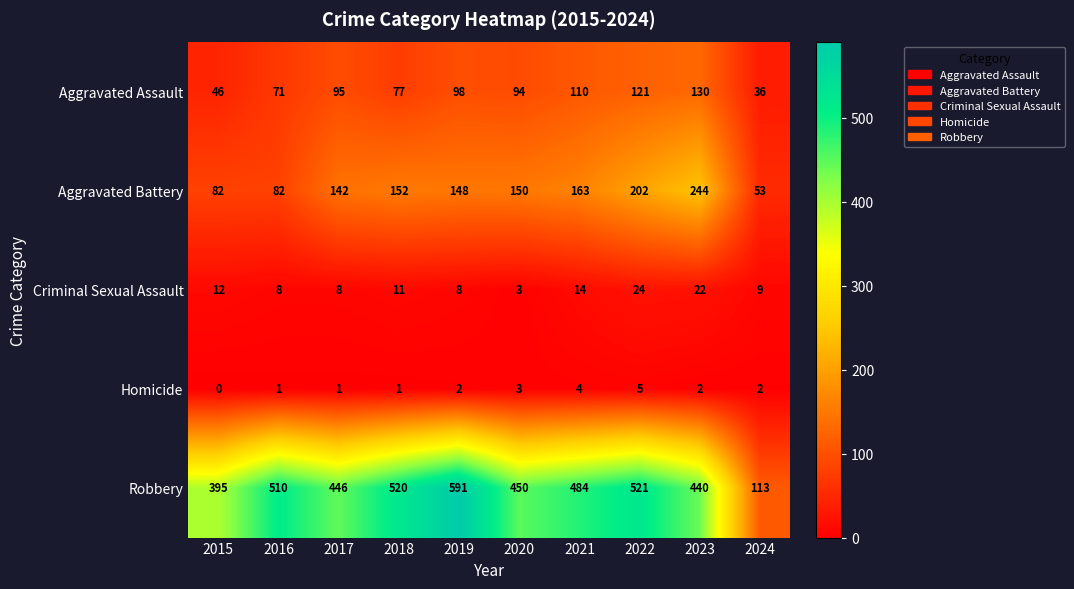

Where is Robbery nearest to the value 352?

2015